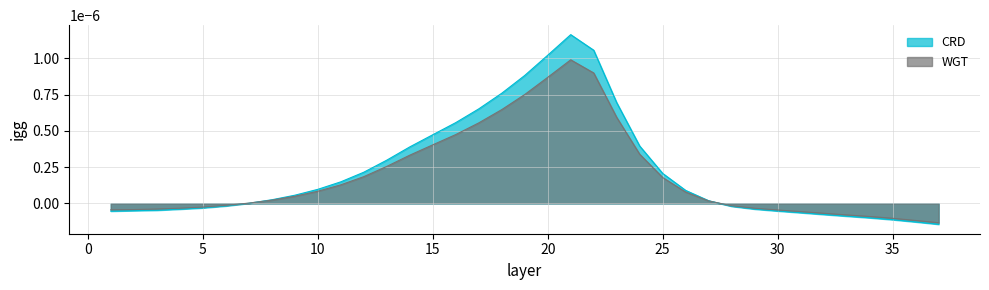

Between 15 and 16, which is larger?

16